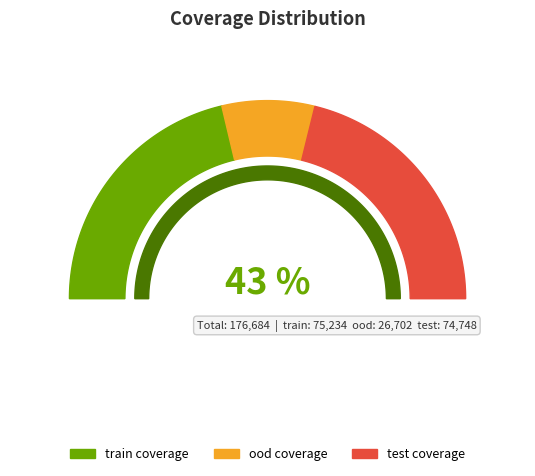

What is the smallest slice in the pie chart?

ood coverage